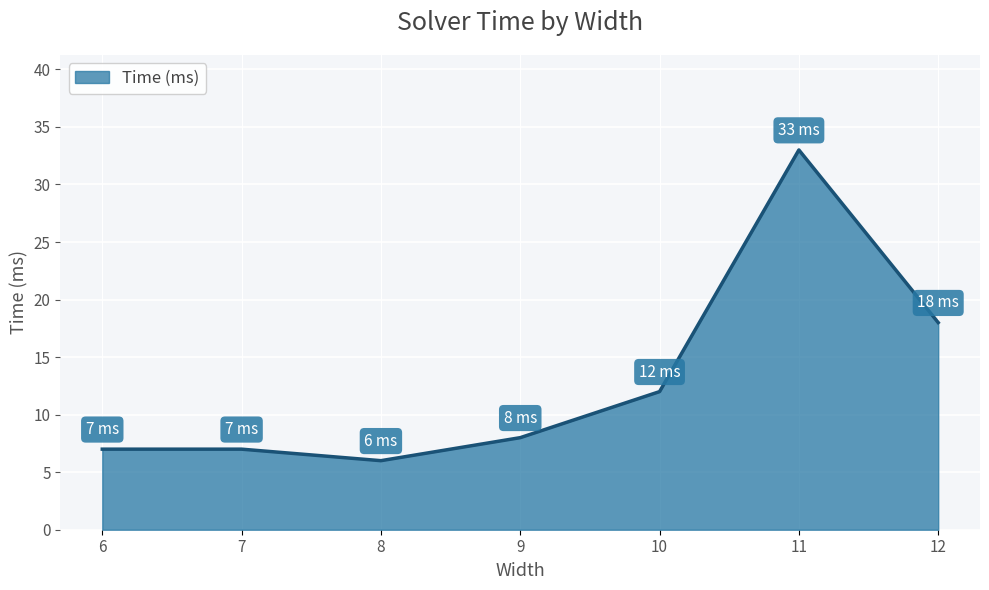

The chart shows a value of 8 at 9. True or false?

True